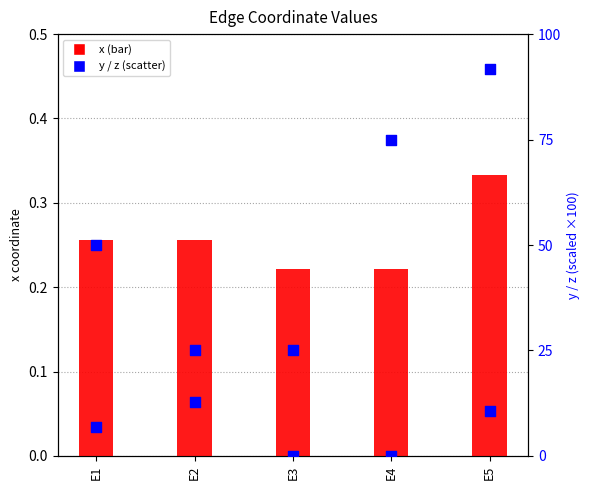

At which category is the sum across all series the highest?

E5